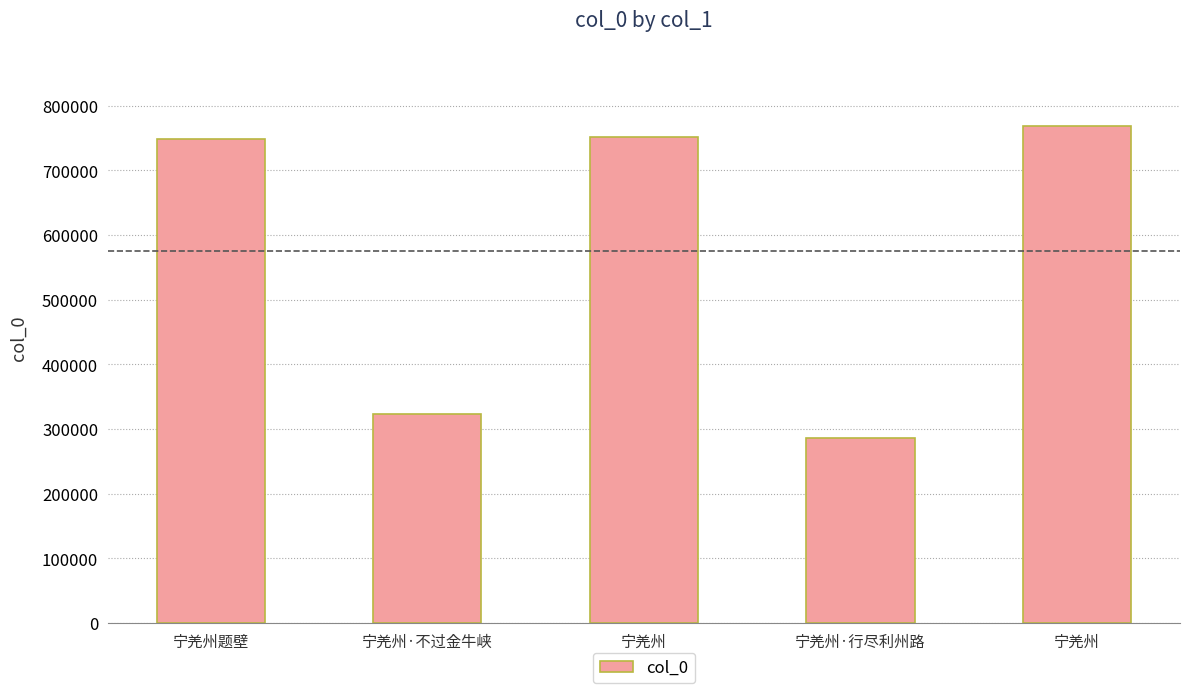

Count the number of categories in the chart.

5